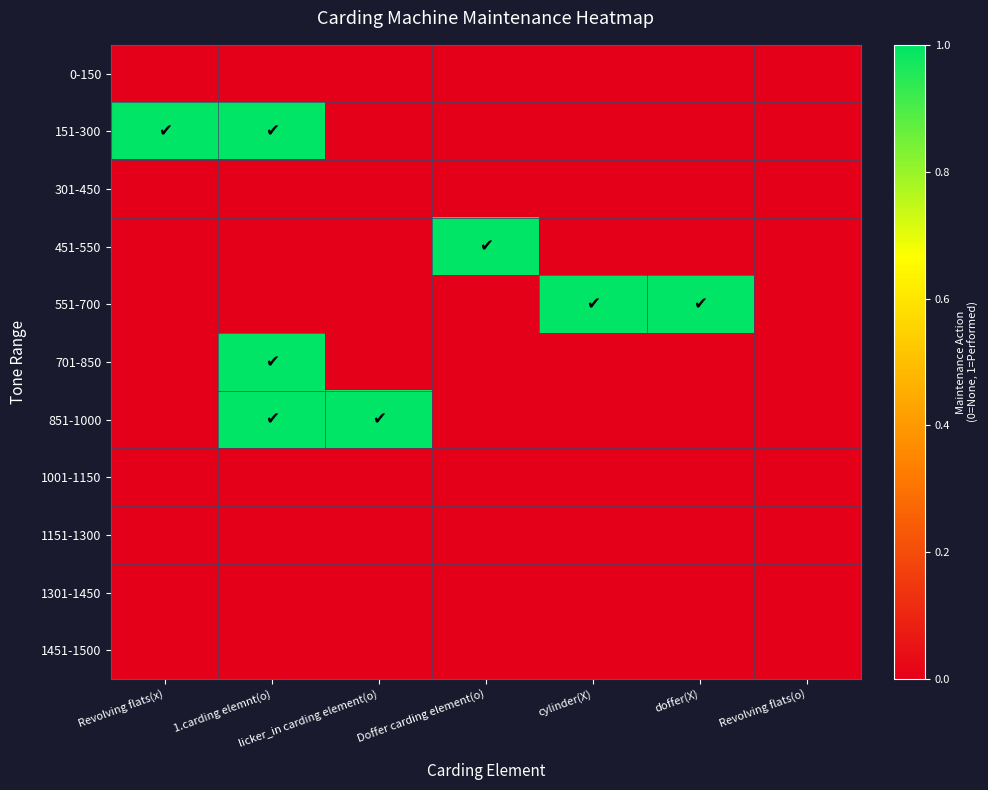

At which category does the chart reach its minimum across all series?

Revolving flats(x)